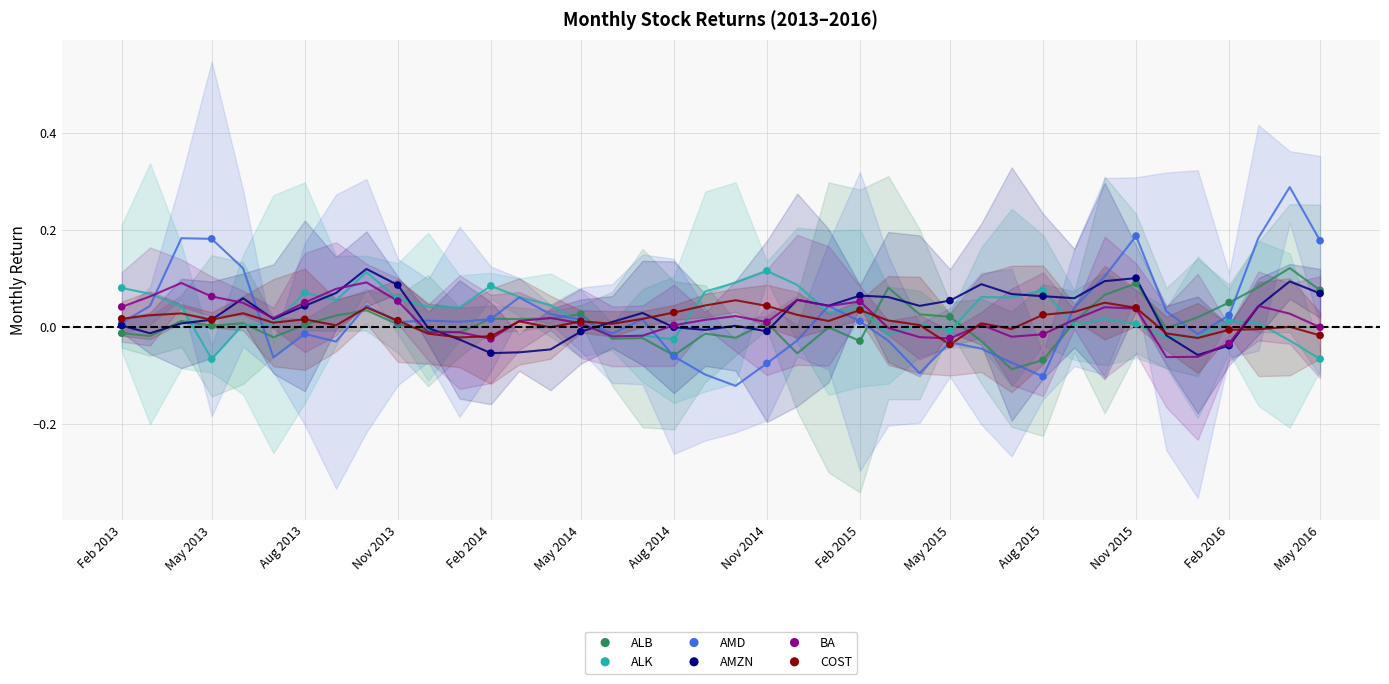

Which series reaches the maximum Y coordinate?

AMD